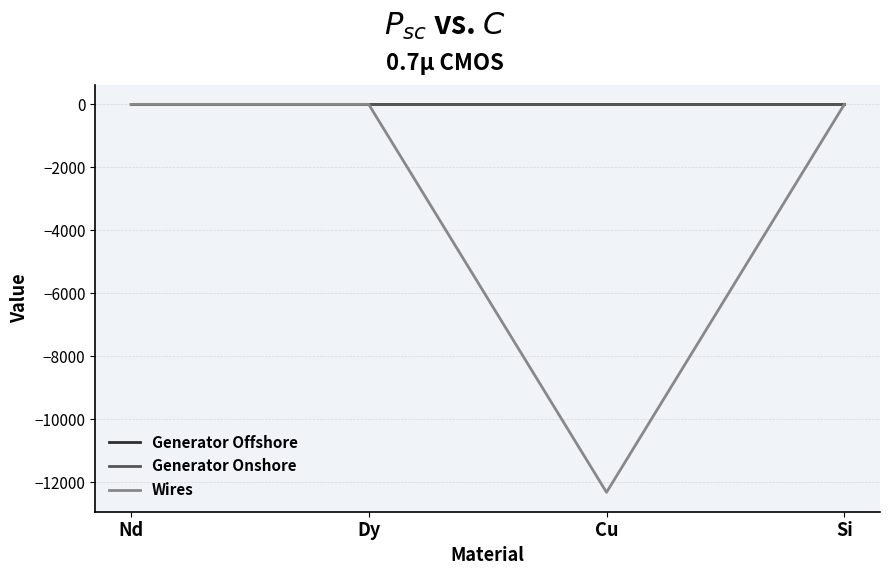

Between Cu and Si, which series saw the biggest shift?

Wires